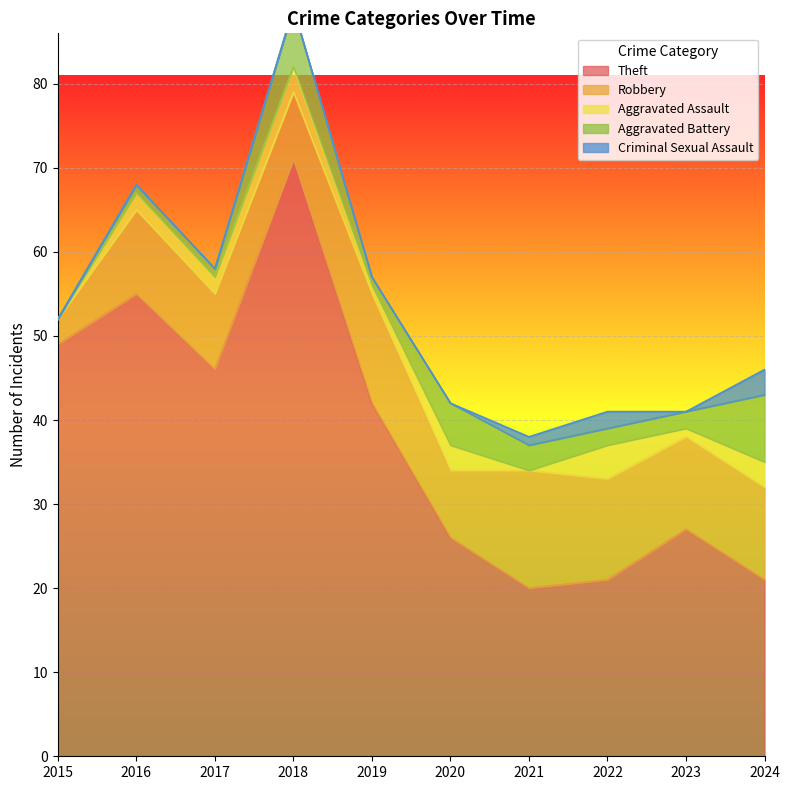

At which category does Criminal Sexual Assault reach its first local valley?

2023